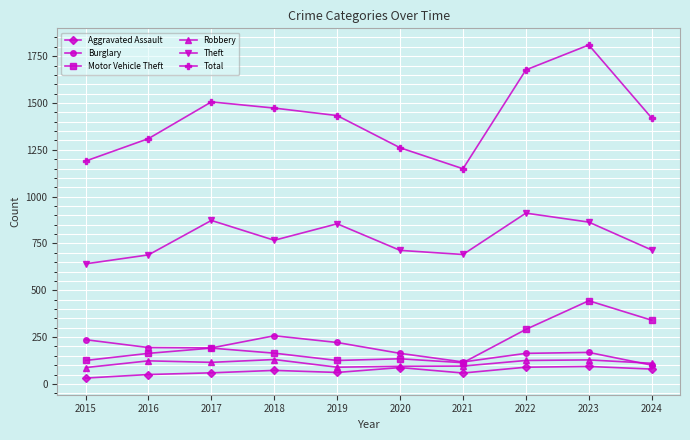

At which label is Motor Vehicle Theft closest to 278?

2022